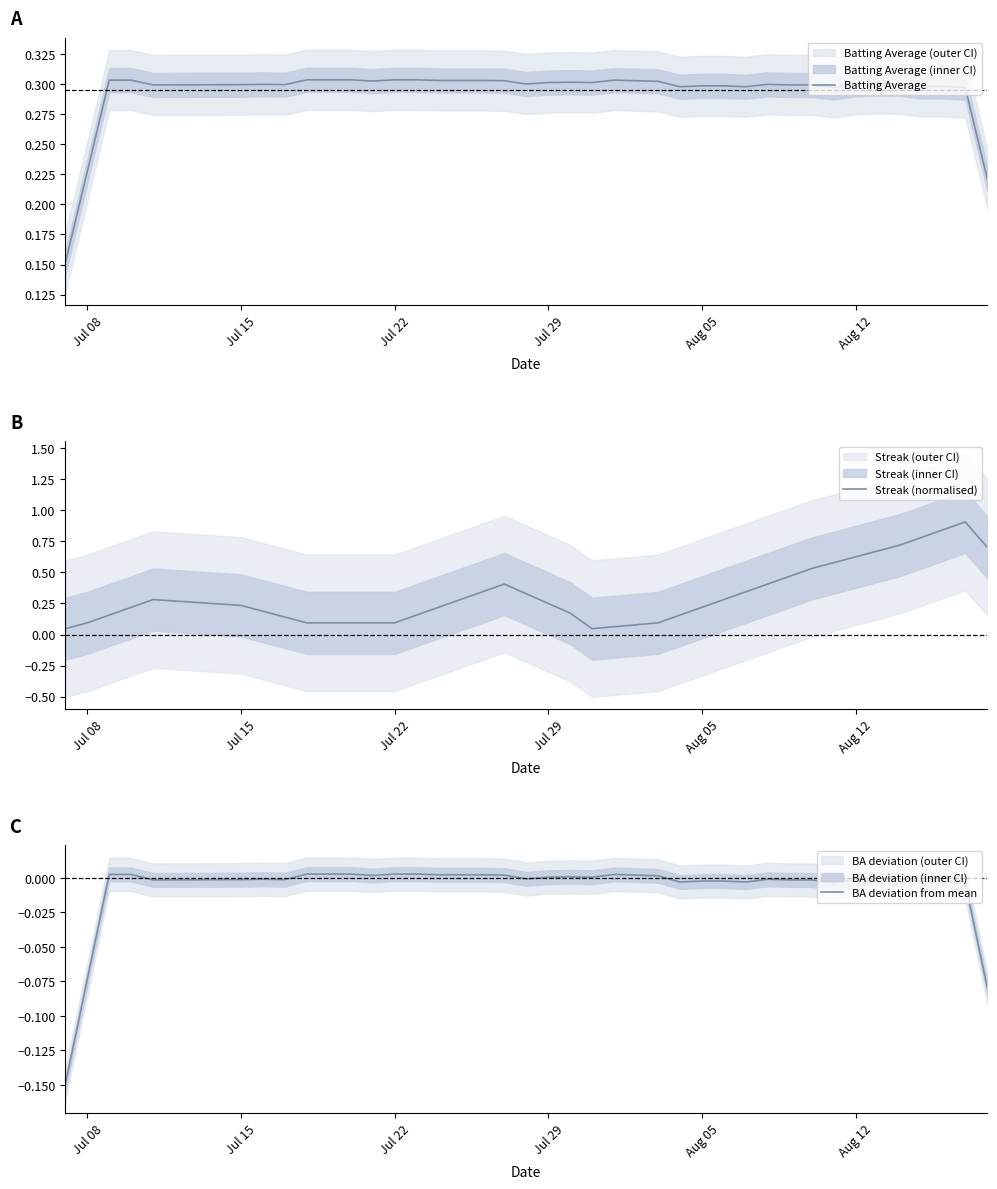

Reading left to right, list all the values displayed in this chart.

Batting Average: 0.2	0.2	0.3	0.3	0.3	0.3	0.3	0.3	0.3	0.3	0.3	0.3	0.3	0.3	0.3	0.3	0.3	0.3	0.3	0.3	0.3	0.3	0.3	0.3	0.3	0.3	0.3	0.3	0.3	0.3	0.3	0.3	0.3	0.3	0.3	0.3	0.3	0.3	0.3	0.2
Streak (normalised): 0.0	0.1	0.2	0.2	0.3	0.2	0.2	0.1	0.1	0.1	0.1	0.1	0.1	0.2	0.2	0.3	0.3	0.4	0.3	0.2	0.2	0.0	0.1	0.1	0.1	0.2	0.2	0.3	0.3	0.4	0.5	0.5	0.6	0.6	0.7	0.7	0.8	0.8	0.9	0.7
BA deviation from mean: -0.1	-0.1	0.0	0.0	-0.0	-0.0	-0.0	-0.0	0.0	0.0	0.0	0.0	0.0	0.0	0.0	0.0	0.0	0.0	-0.0	0.0	0.0	0.0	0.0	0.0	0.0	-0.0	-0.0	-0.0	-0.0	-0.0	-0.0	-0.0	-0.0	-0.0	-0.0	-0.0	-0.0	-0.0	-0.0	-0.1